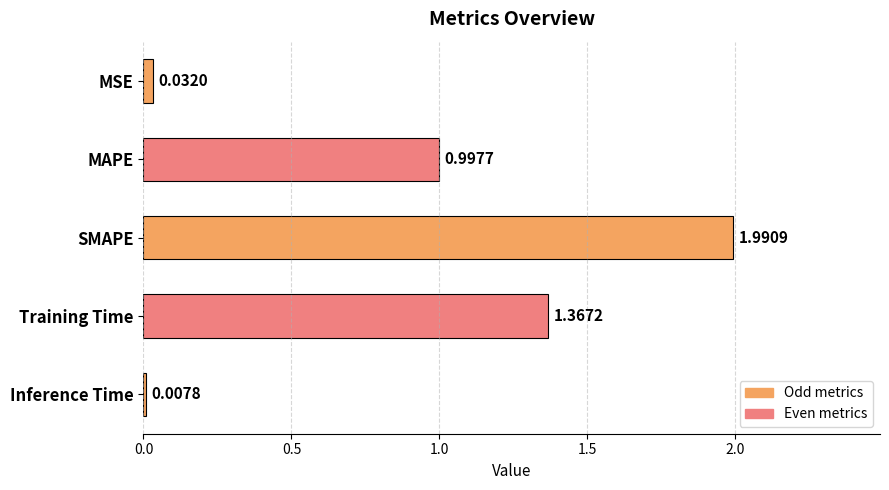

How many data points does each series have?

5